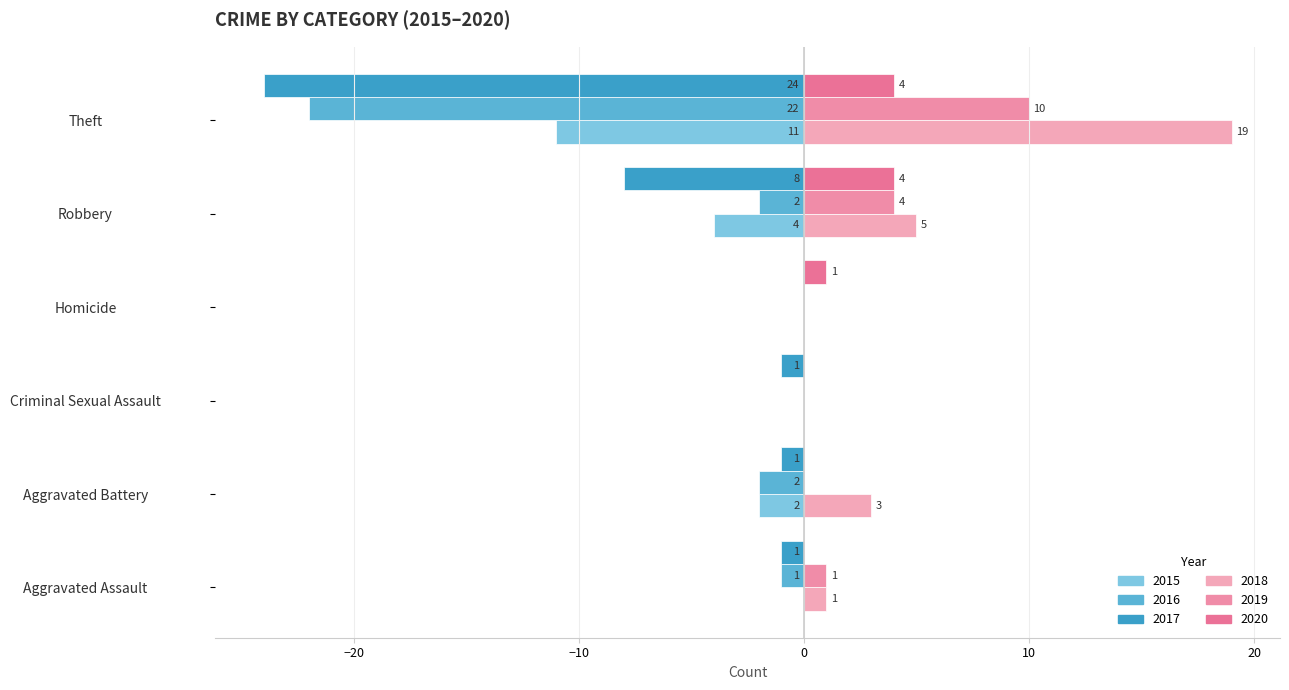

How many categories are shown in the chart?

6